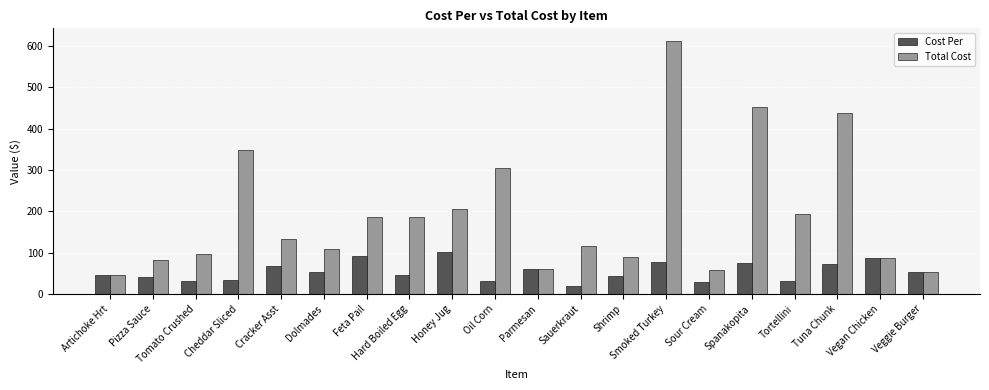

What is the sum of all Total Cost values?

3857.8